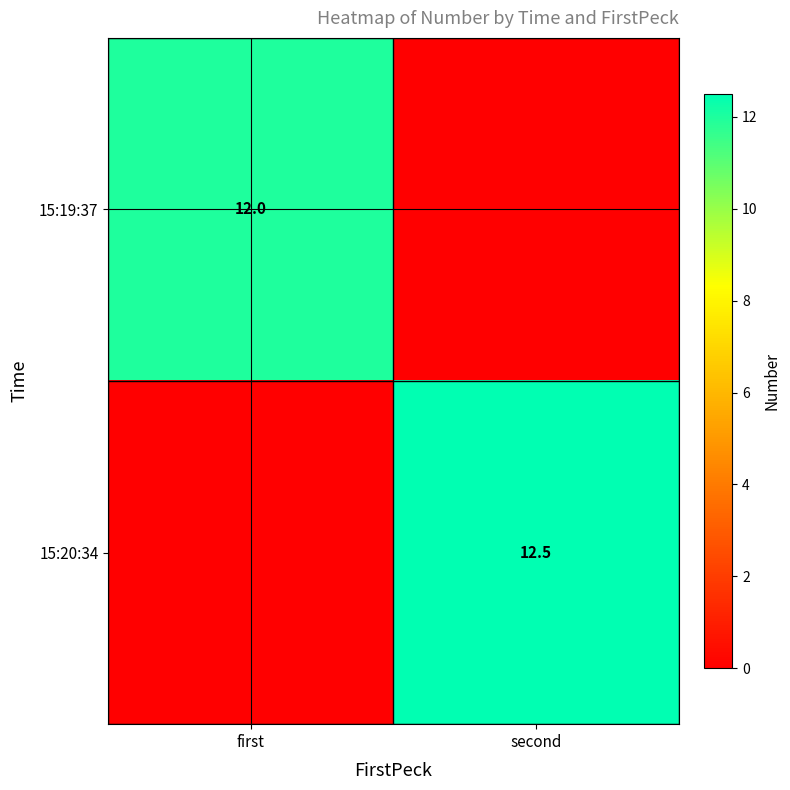

The 15:20:34 series shows 21.1 at second. True or false?

False